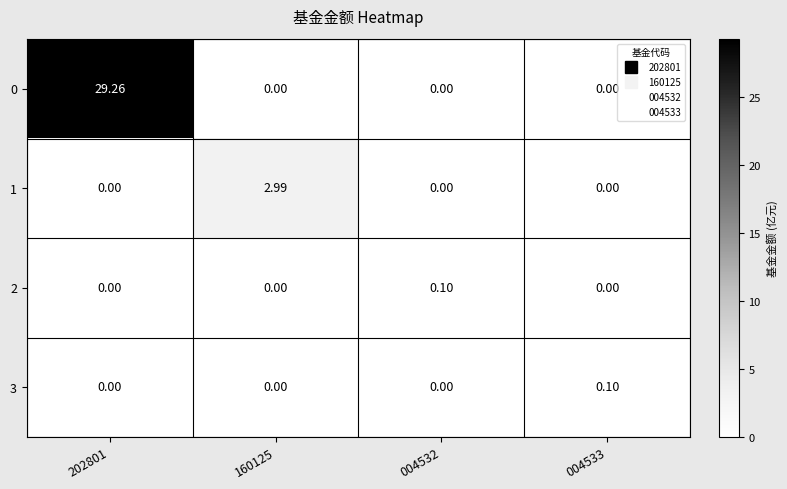

Is the value of 3 at 004532 greater than the value of 0 at 202801?

No